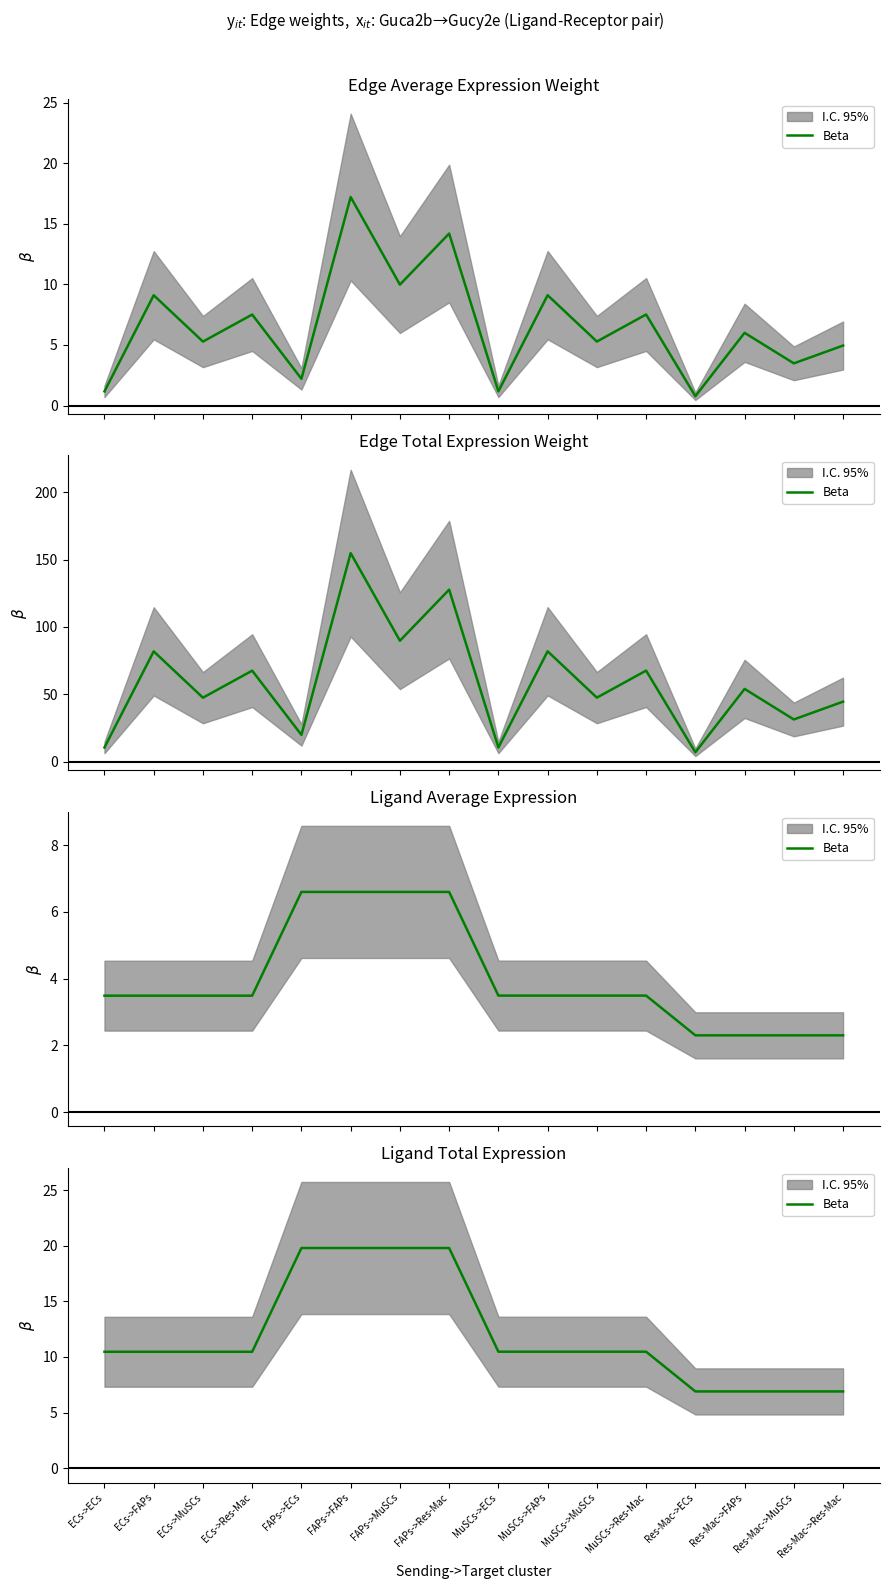

At which label is the value closest to 13?

MuSCs->ECs